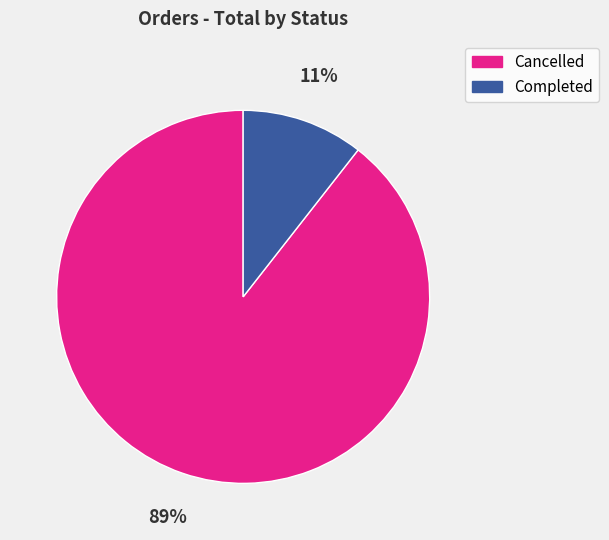

Is the sum of Cancelled and Completed greater than half?

Yes